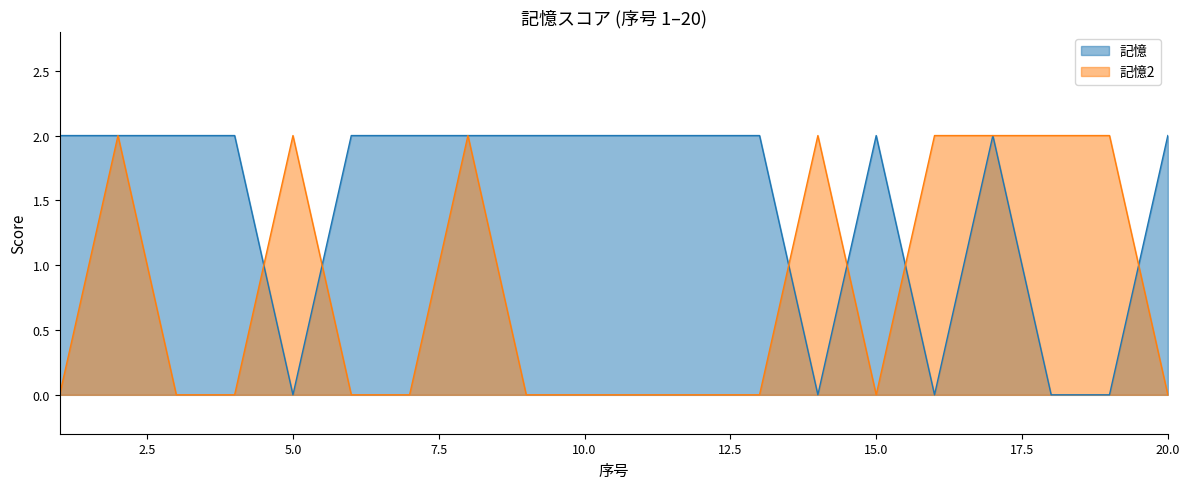

Which category has the lowest value in the 記憶 series?

5